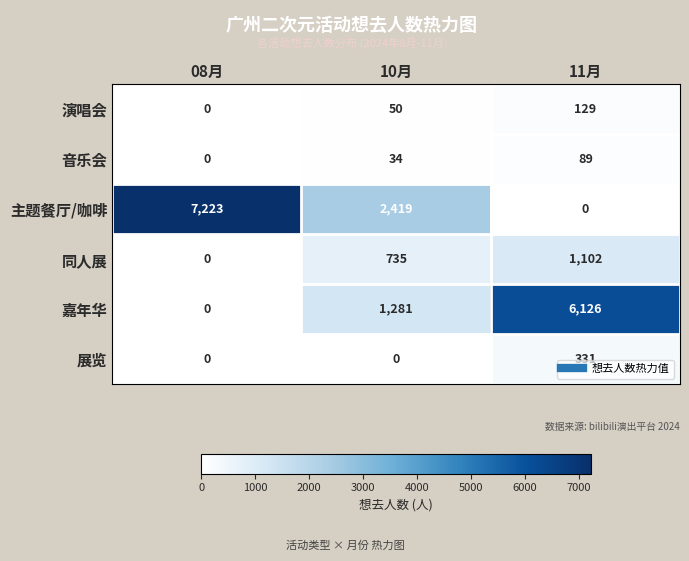

How many 展览 values are between 0 and 331?

3